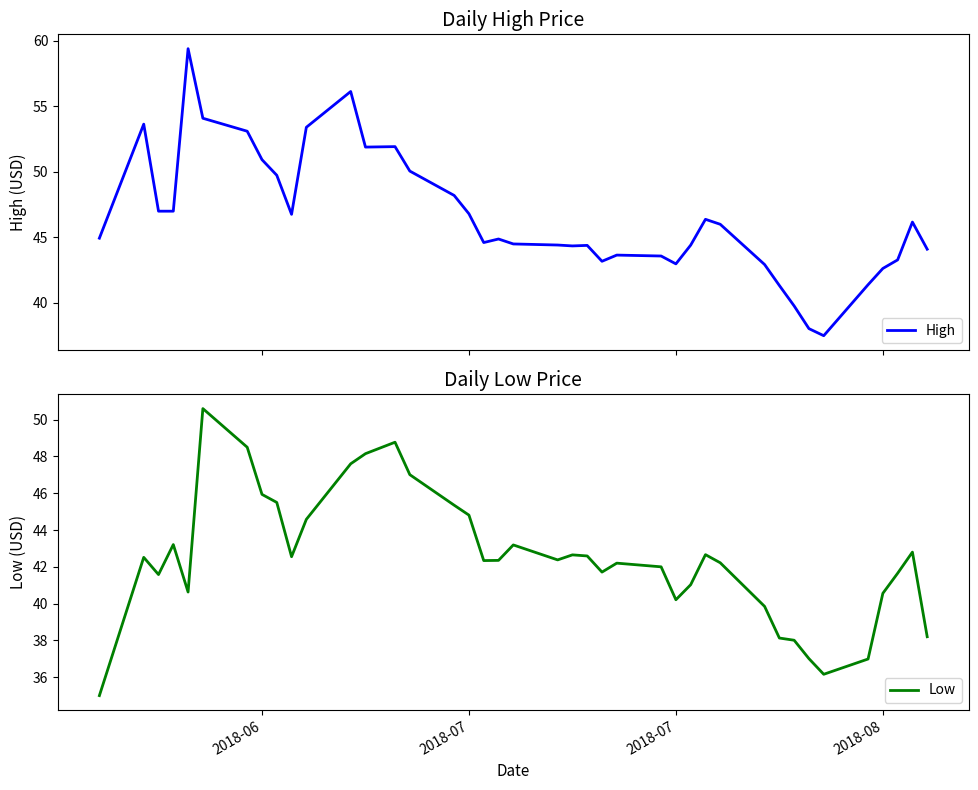

True or false: Low and High cross at least once.

False